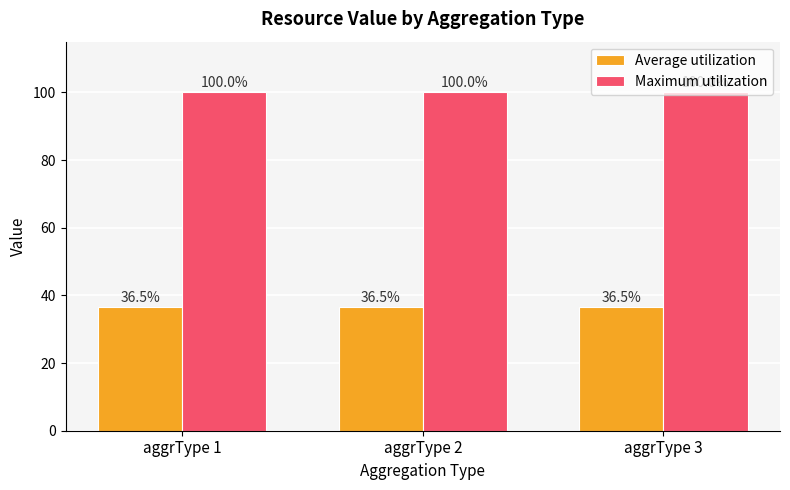

Is the value of Average utilization at aggrType 3 greater than the value of Maximum utilization at aggrType 3?

No